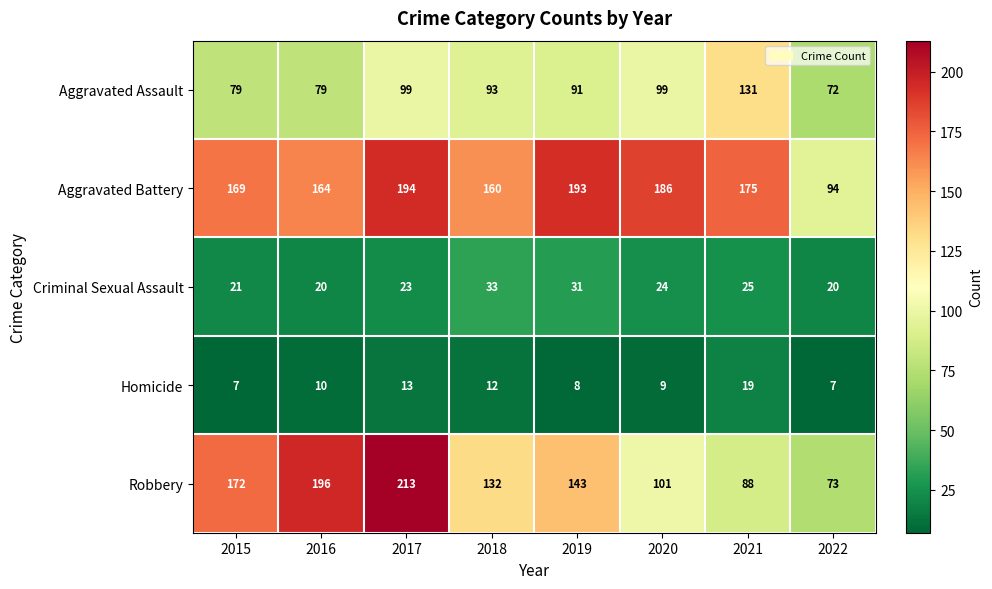

The Aggravated Assault series shows 91 at 2019. True or false?

True